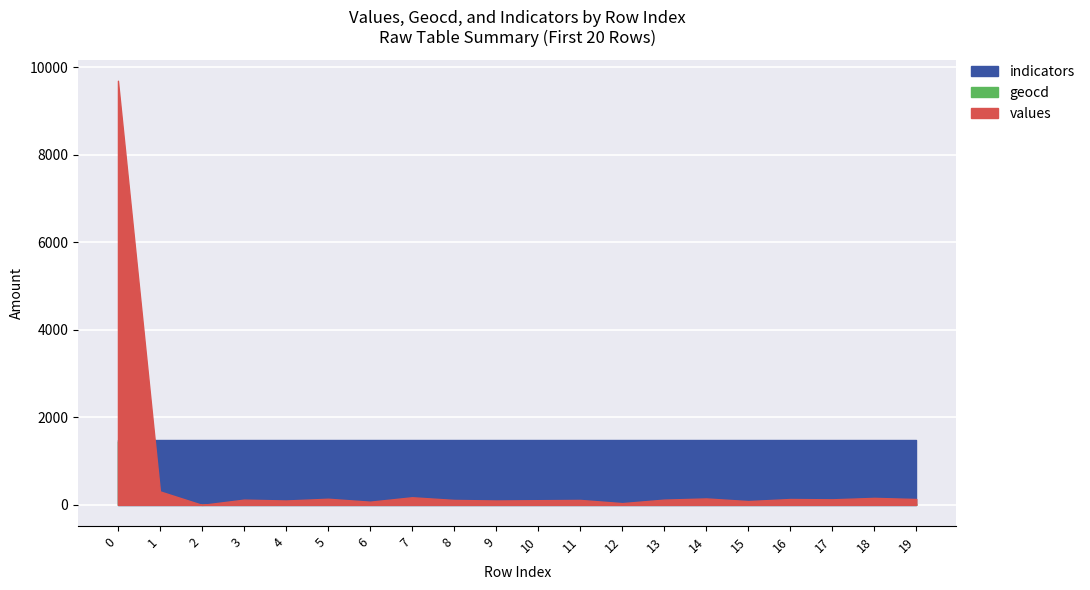

Where is the first local minimum for geocd?

2